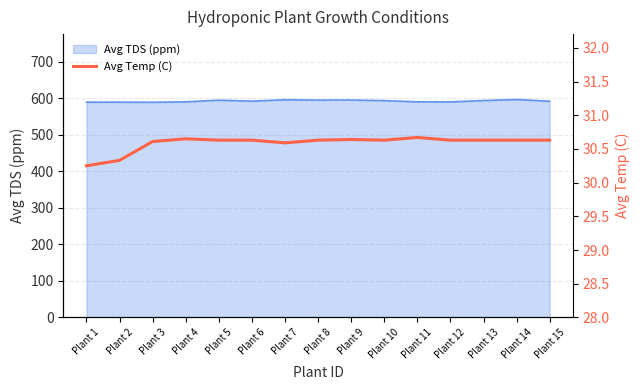

How many interior local valleys (lower than both neighbors) does the data have?

2